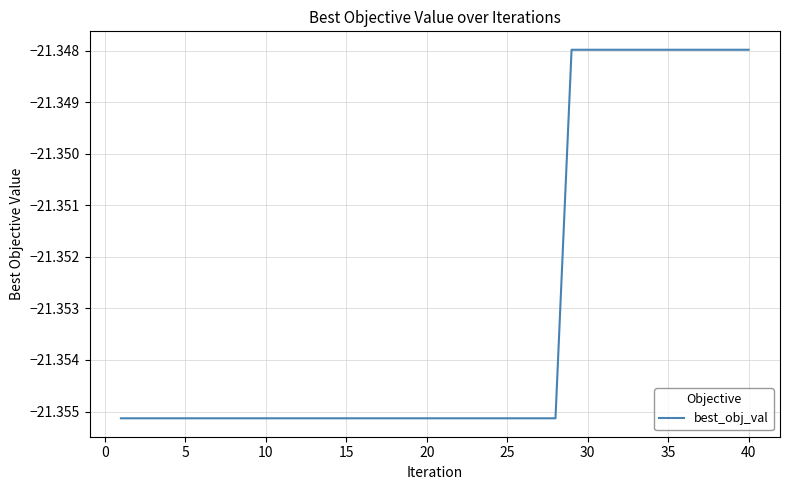

True or false: the data shows -14.3 at 40.

False